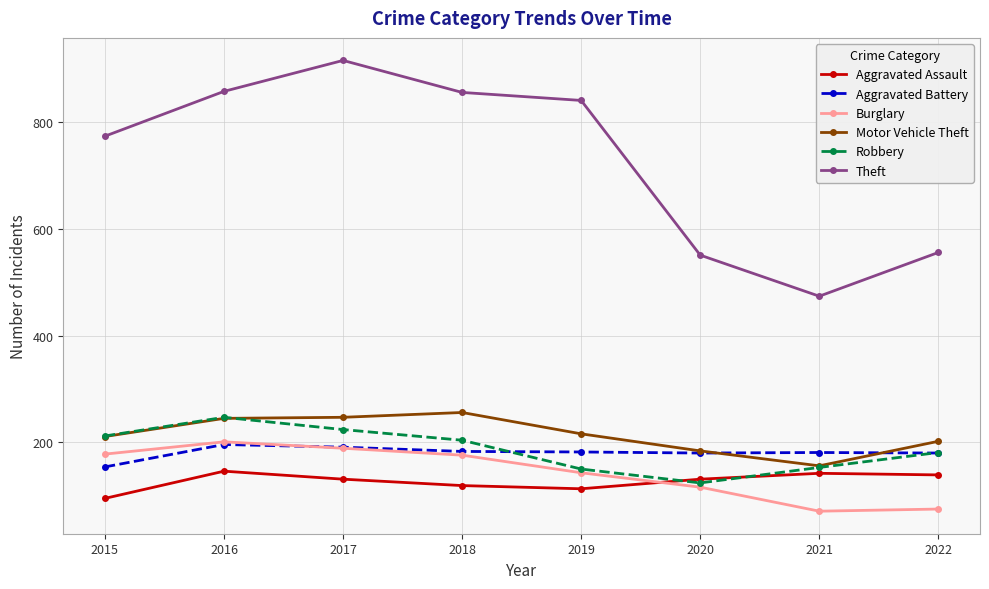

True or false: Burglary has a value of 54 at 2015.

False